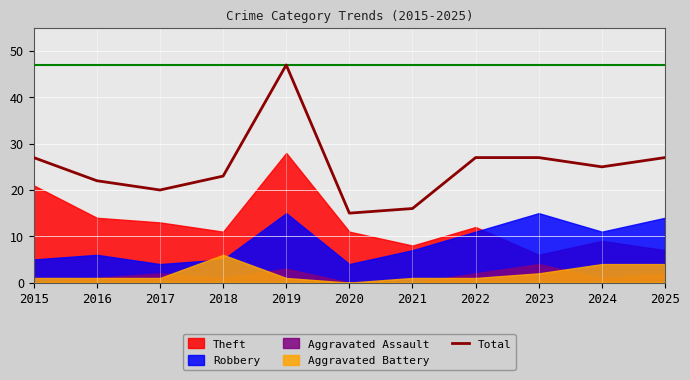

List the labels in order of value, largest first.

2019, 2015, 2022, 2023, 2025, 2024, 2018, 2016, 2017, 2021, 2020